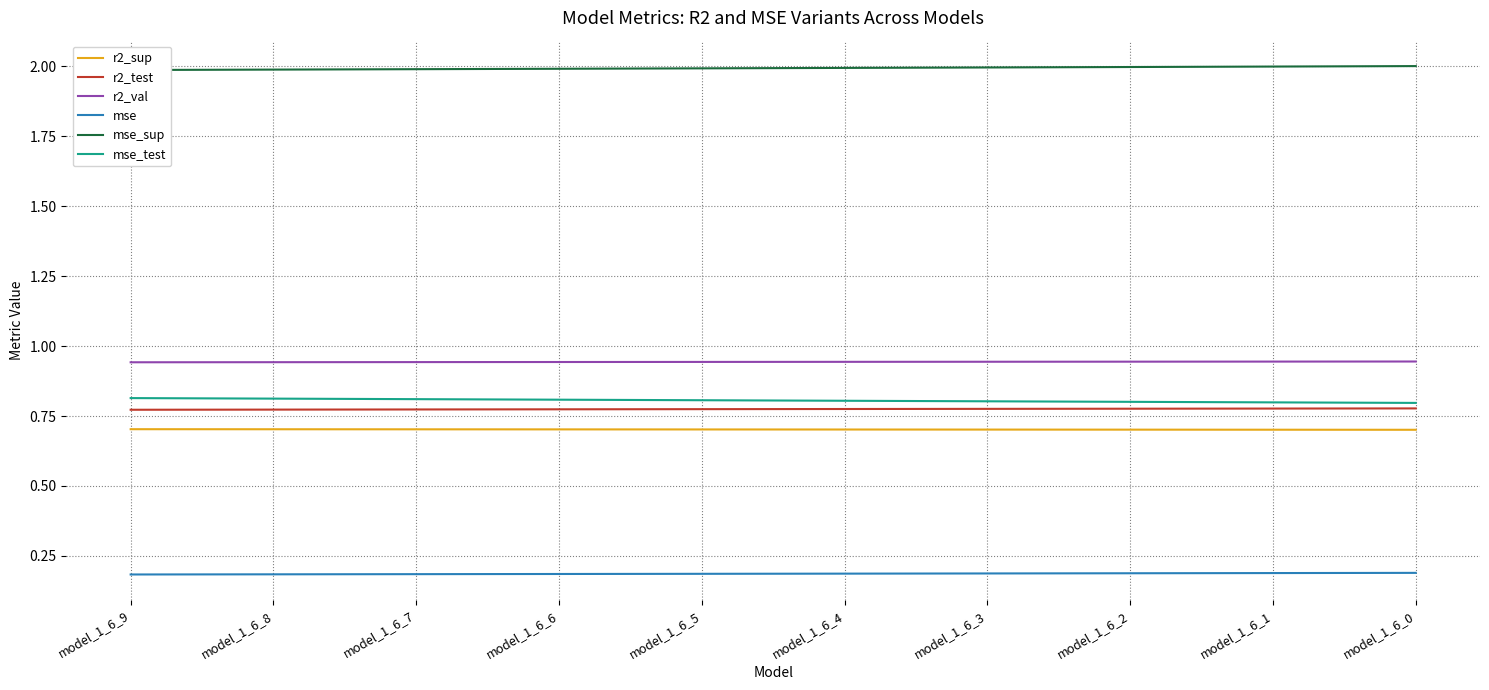

Which series has the widest spread of values?

mse_test